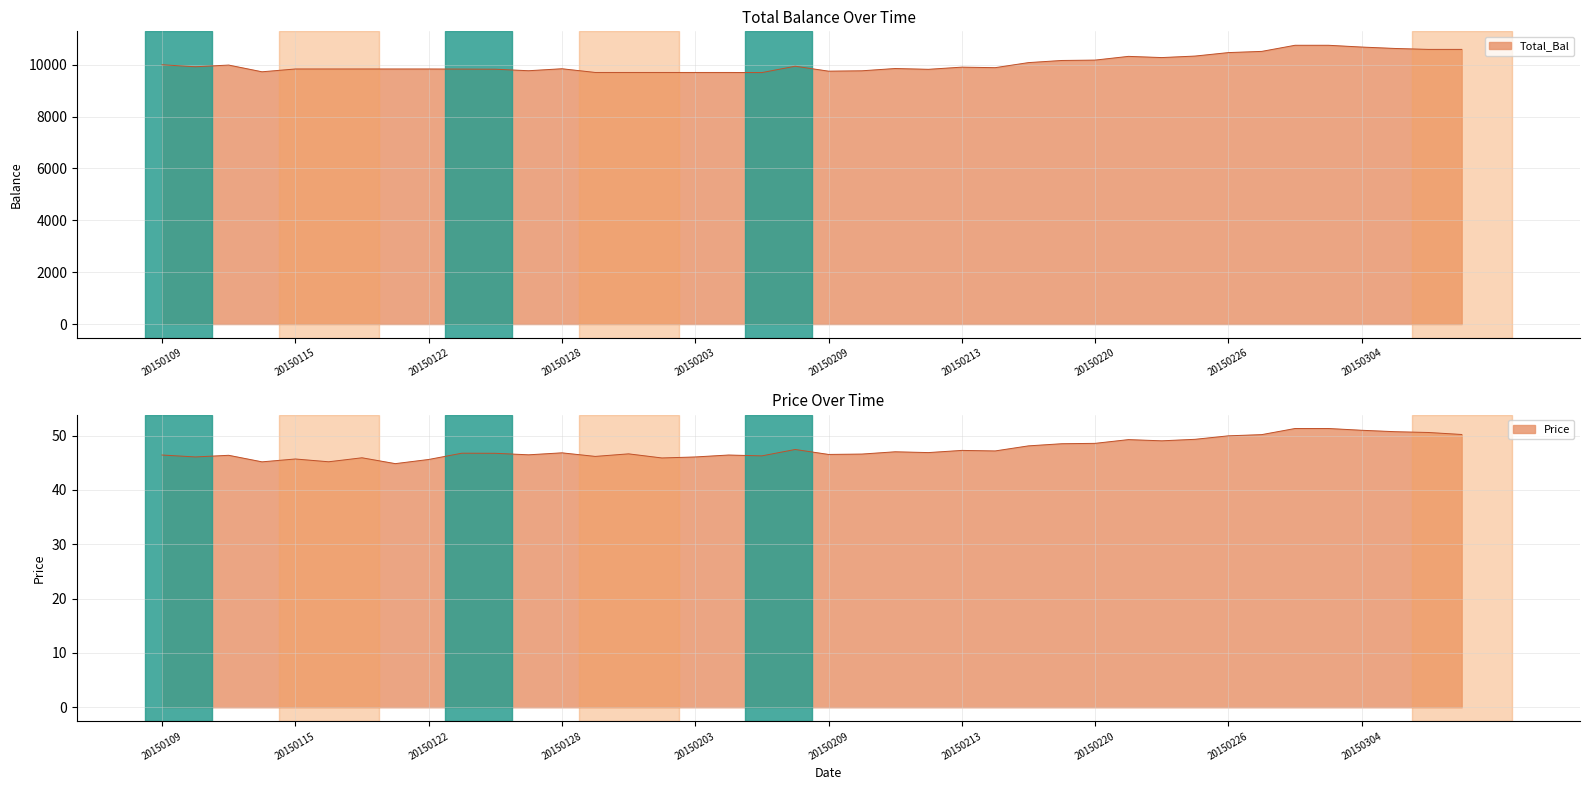

What is the lowest value of the Total_Bal series?

9694.0